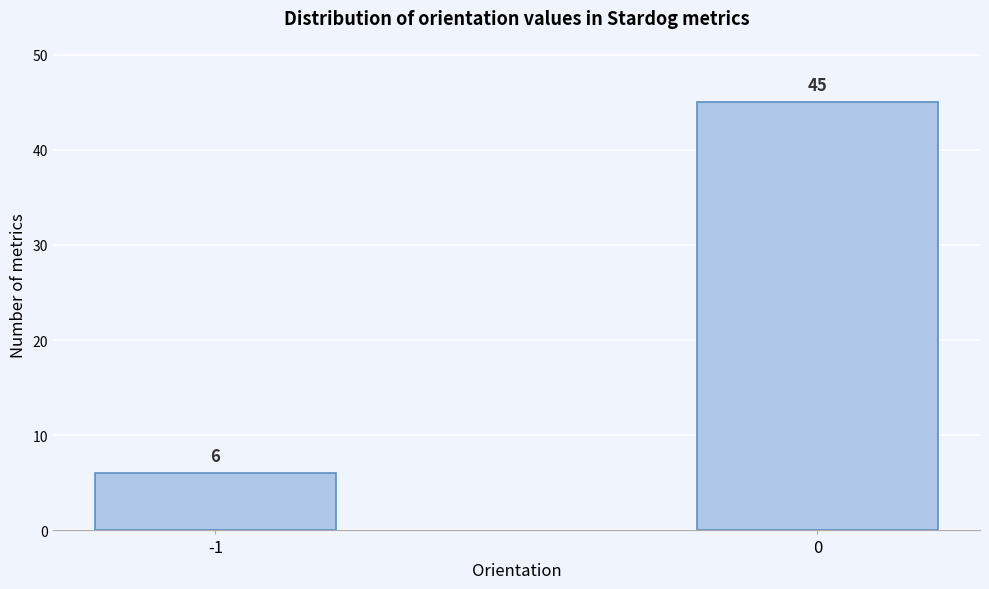

Reading left to right, extract all data points from this chart.

-1=6	0=45